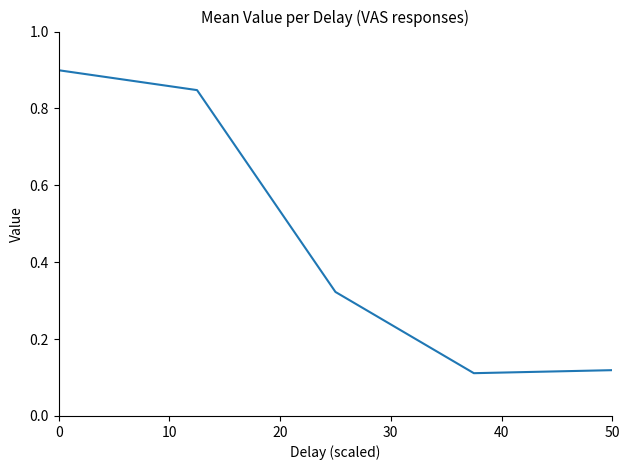

What is the average value?

0.5